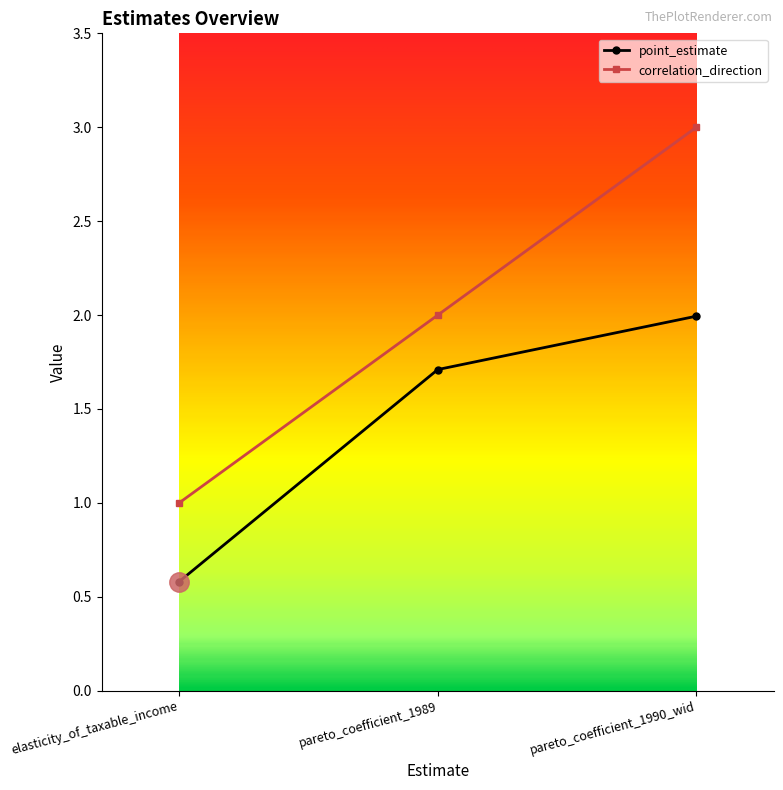

At which label is correlation_direction closest to 2?

pareto_coefficient_1989